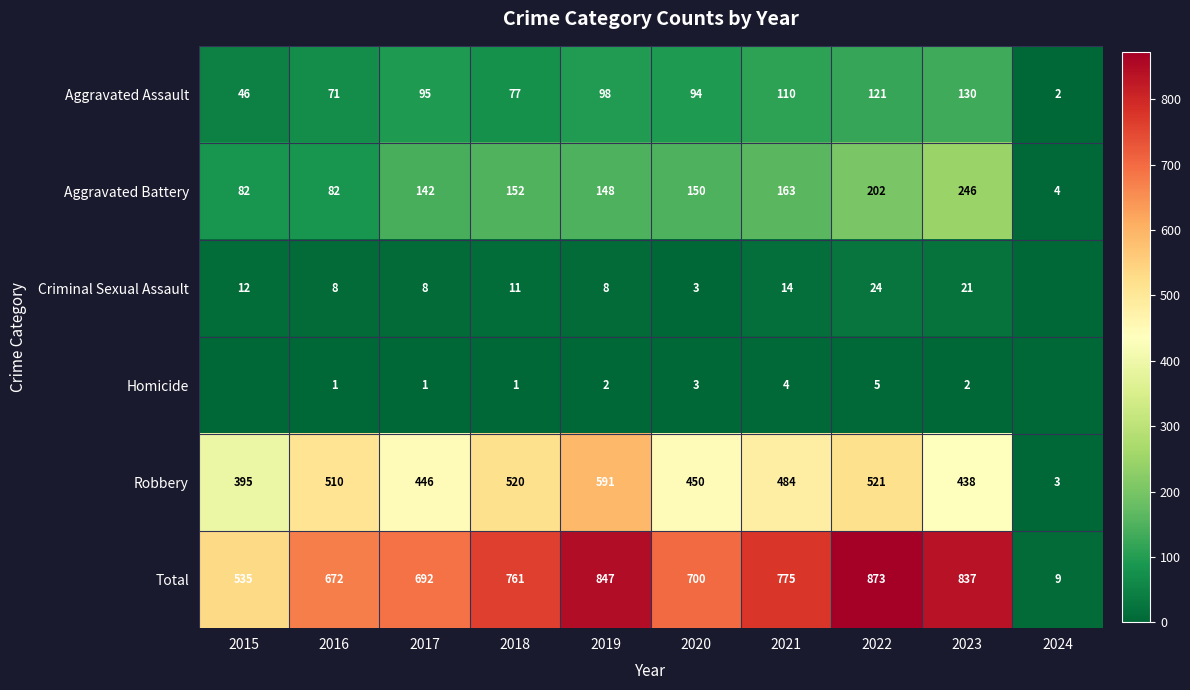

Which has a higher value, 2020 or 2024?

2020